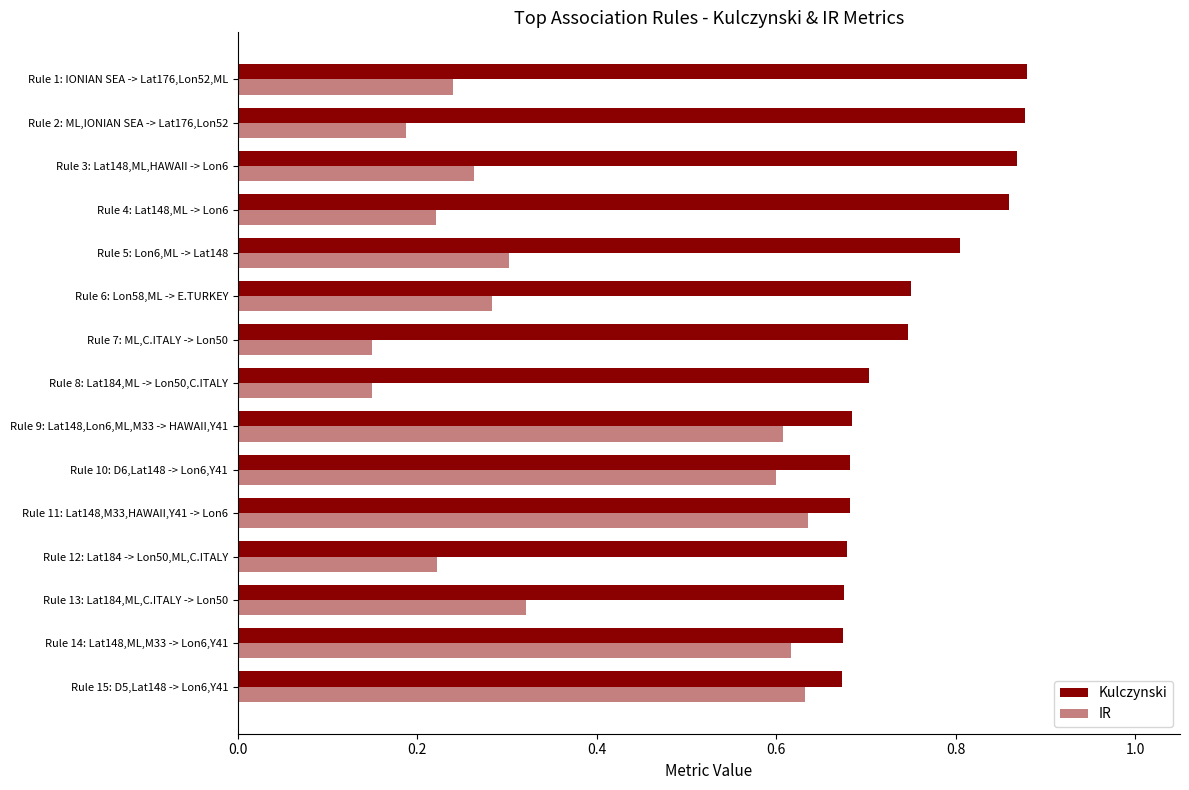

Count the number of categories in the chart.

15